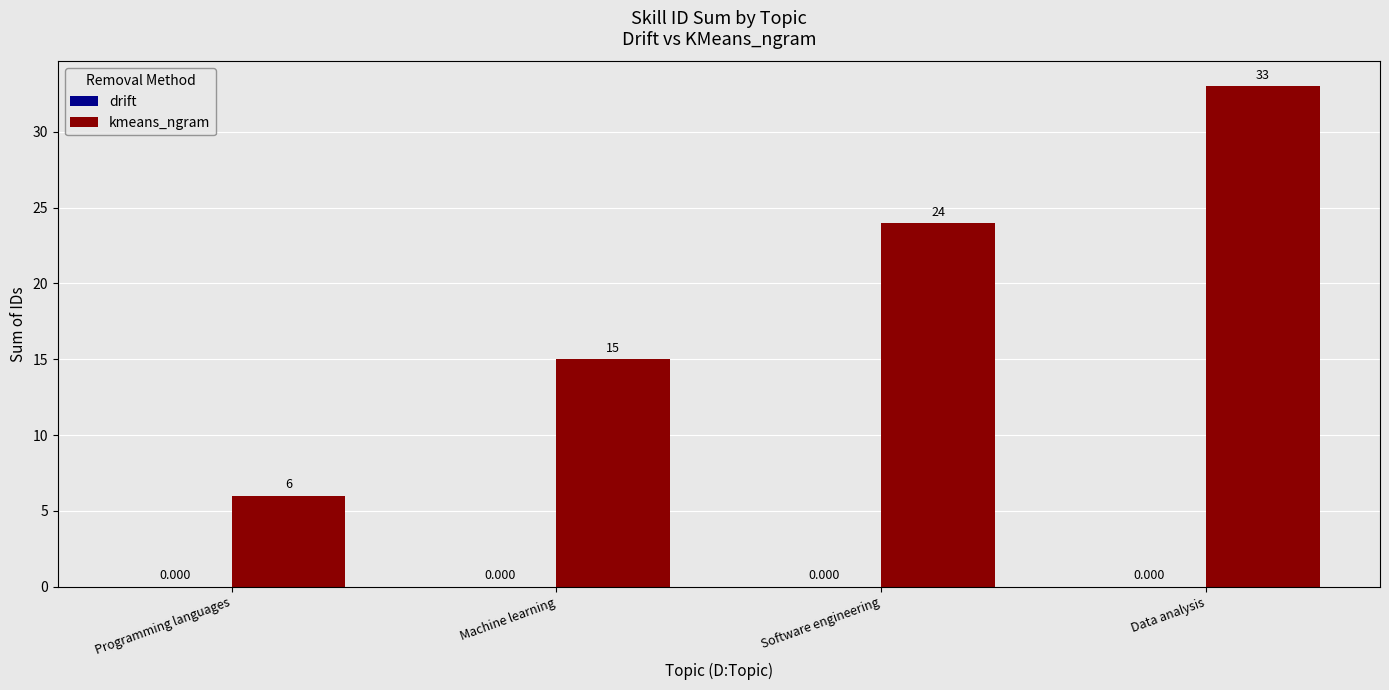

Does the chart contain stacked bars?

No